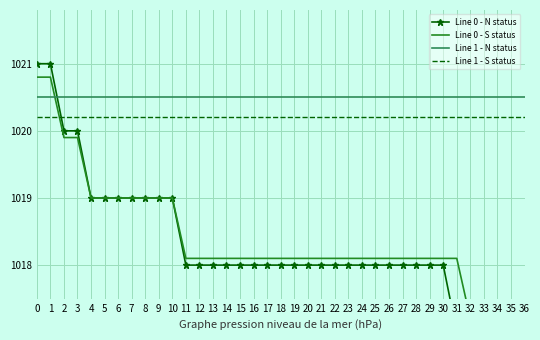

What is the value of the Line 1 - S status point at the 14th from the left?

1020.2